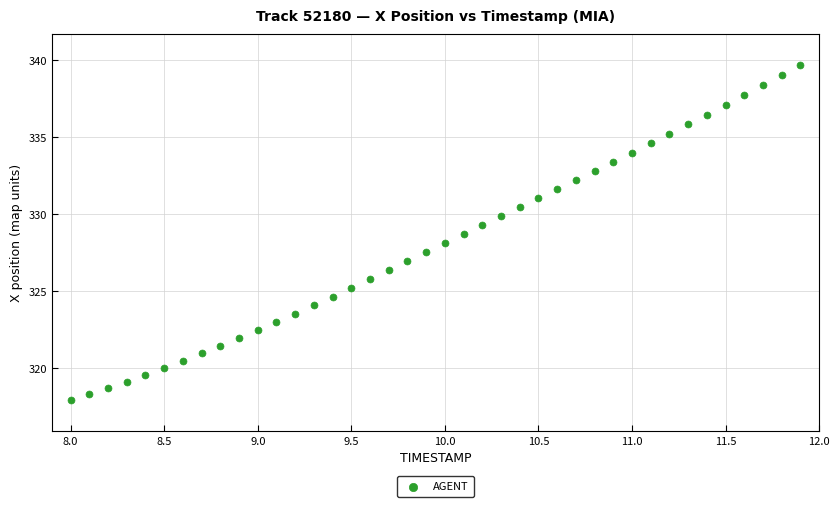

What is the range of Y values (max minus min)?

21.8